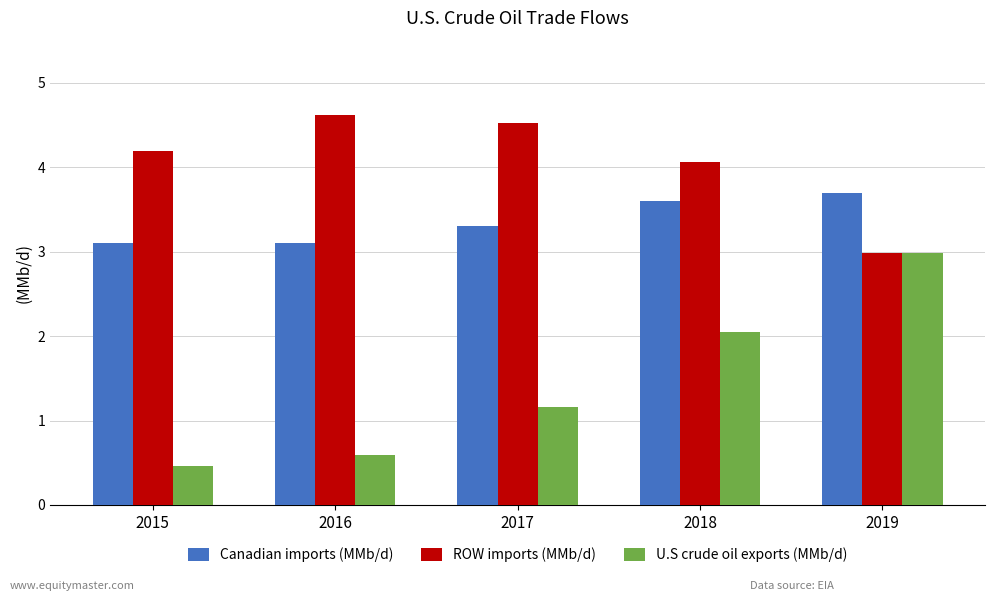

What is the highest value of the Canadian imports (MMb/d) series?

3.7